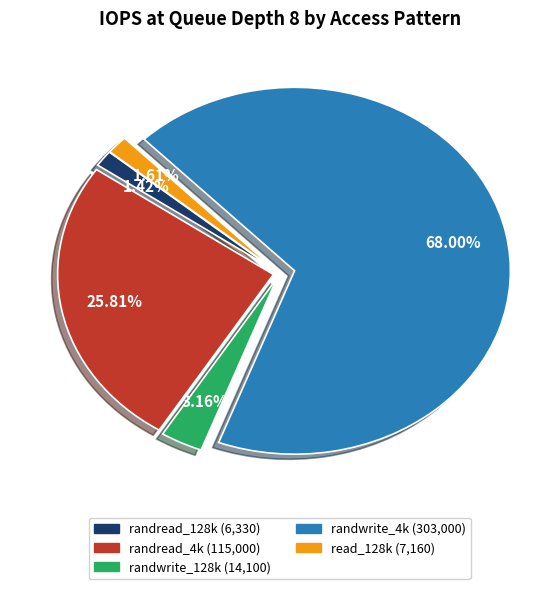

Does any single category account for the majority?

Yes